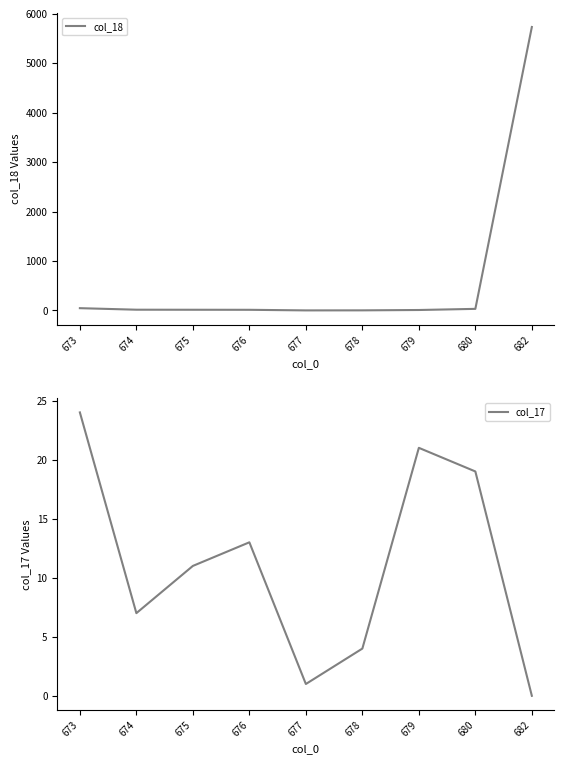

Reading left to right, what are all the values shown in this chart?

col_18: 47	16	15	14	2	3	10	33	5730
col_17: 24	7	11	13	1	4	21	19	0